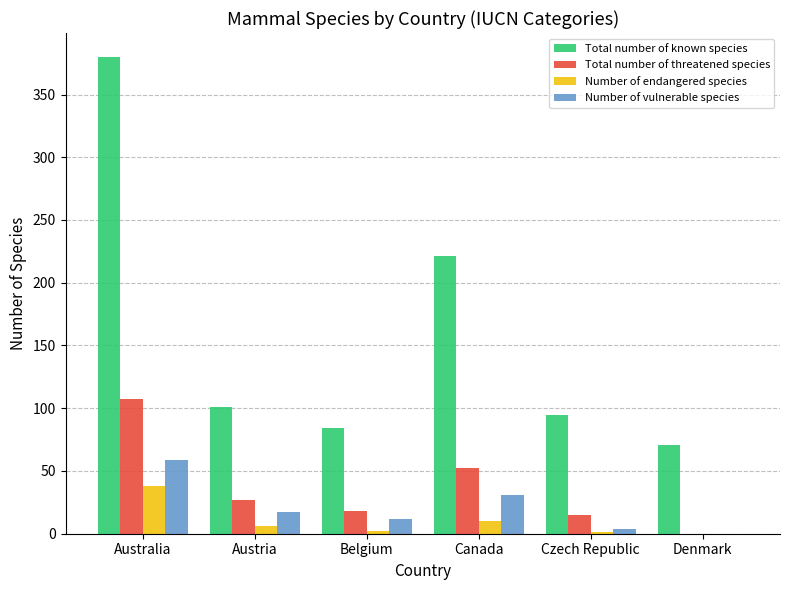

What is the total value across all series at Australia?

584